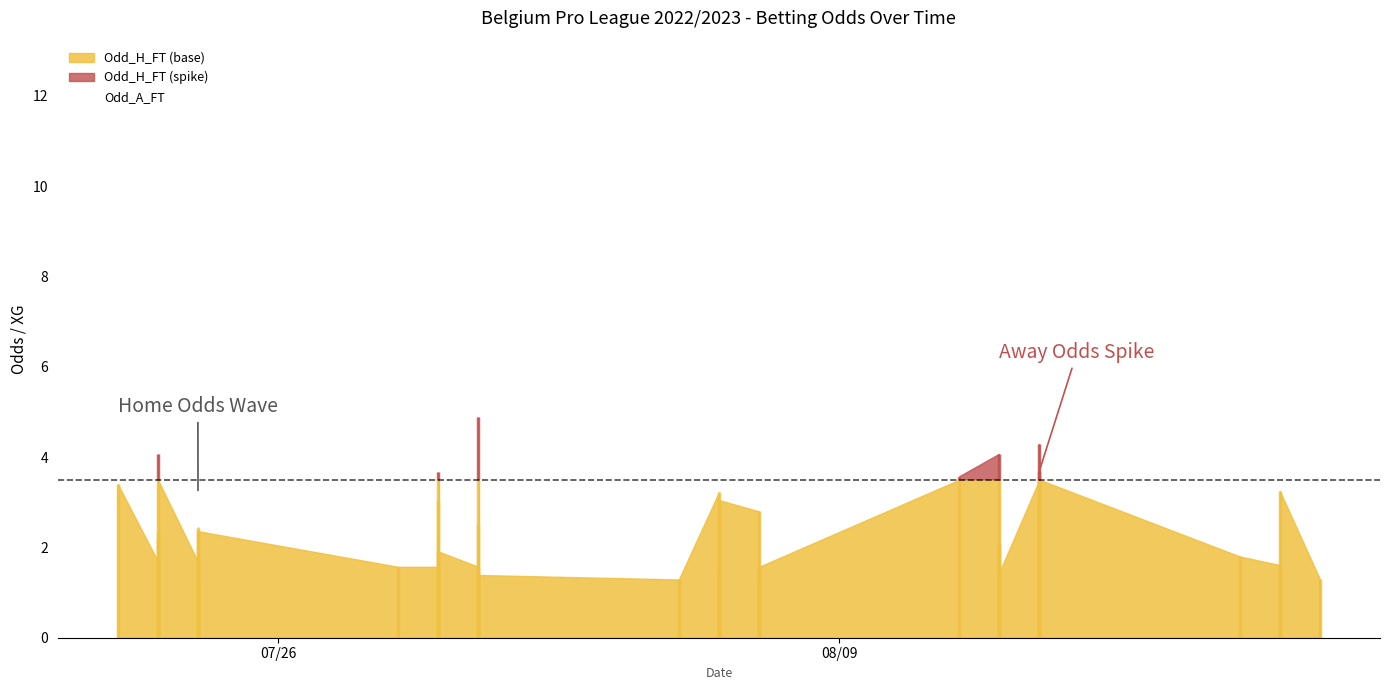

How many interior local peaks (higher than both neighbors) does the data have?

12